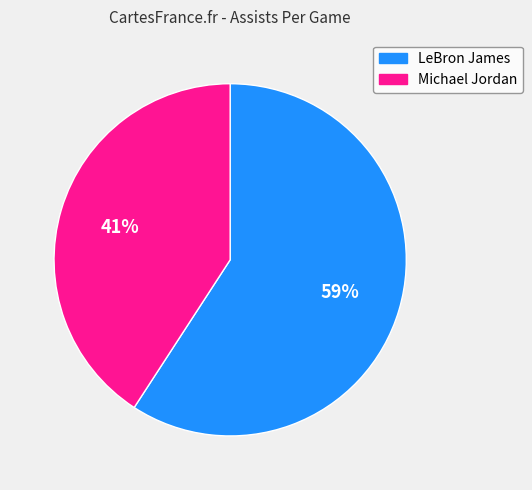

How many segments does this pie chart have?

2